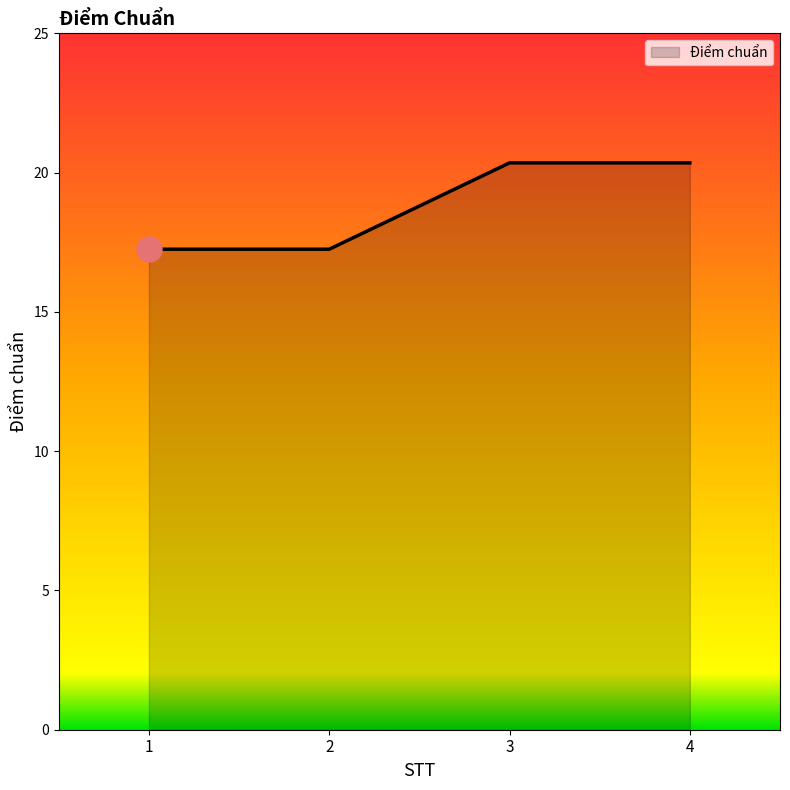

How many lines are shown in the chart?

1